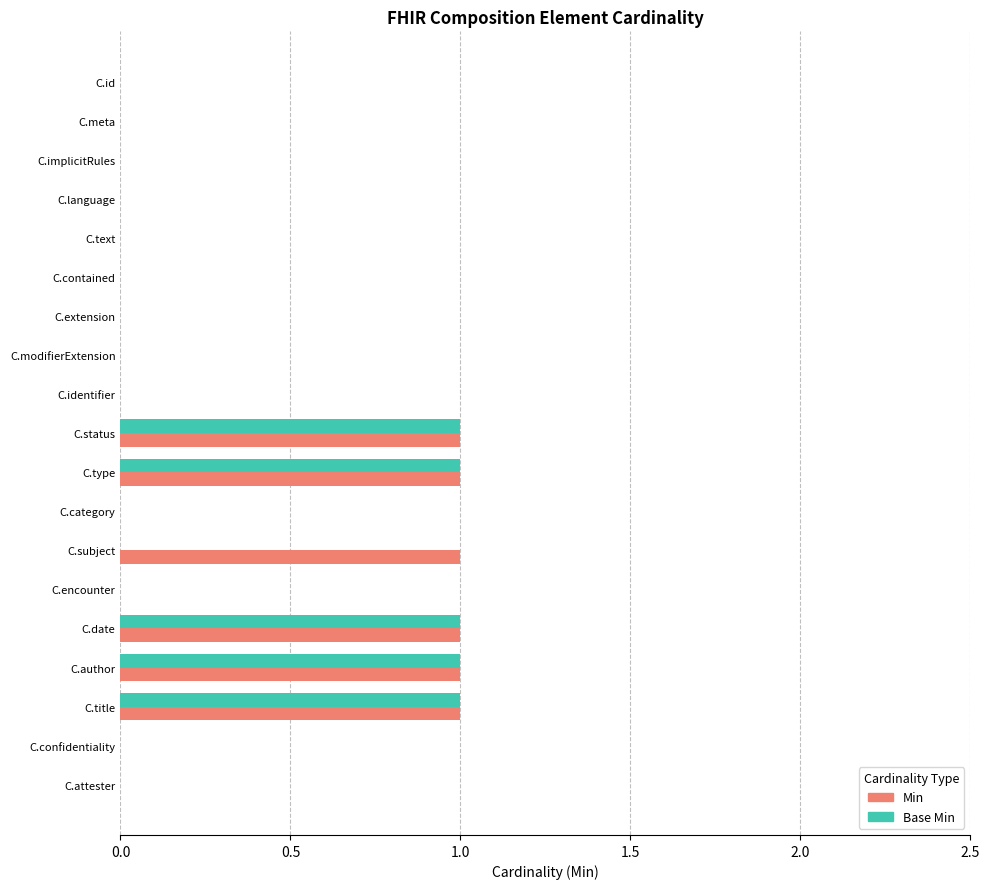

What are all the series names shown in the legend?

Min, Base Min